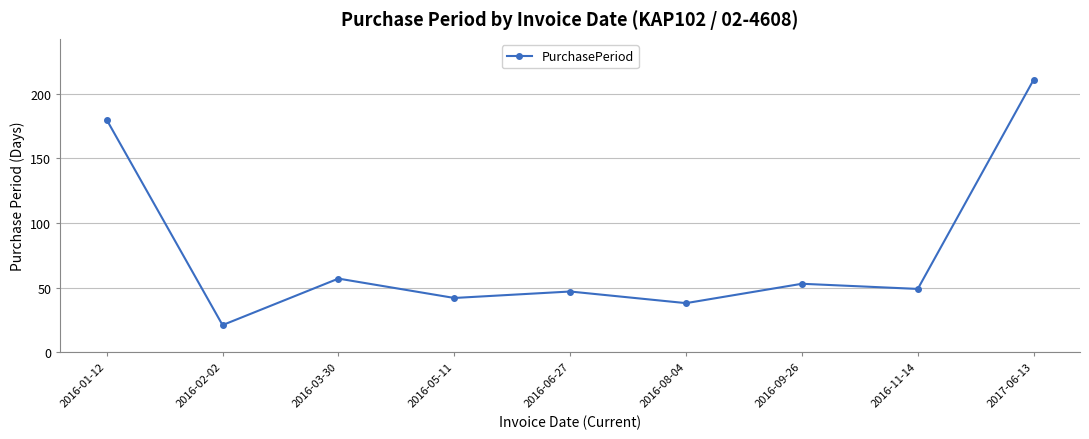

What is the ratio of the value at 2016-01-12 to the value at 2016-09-26?

3.4